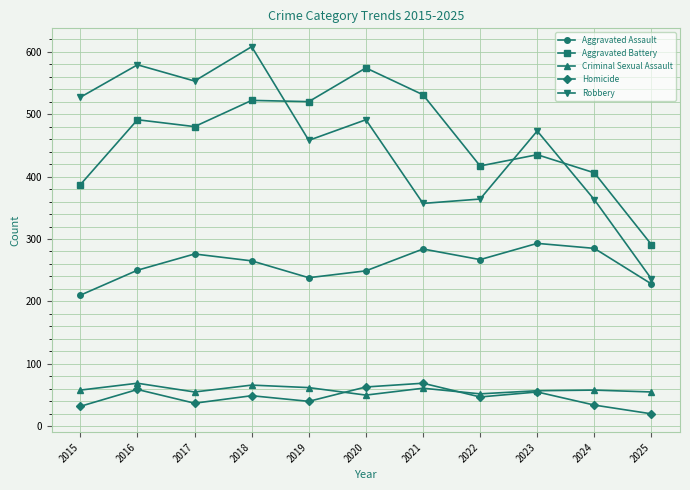

What is the value of the Aggravated Battery point at the 10th from the left?

406